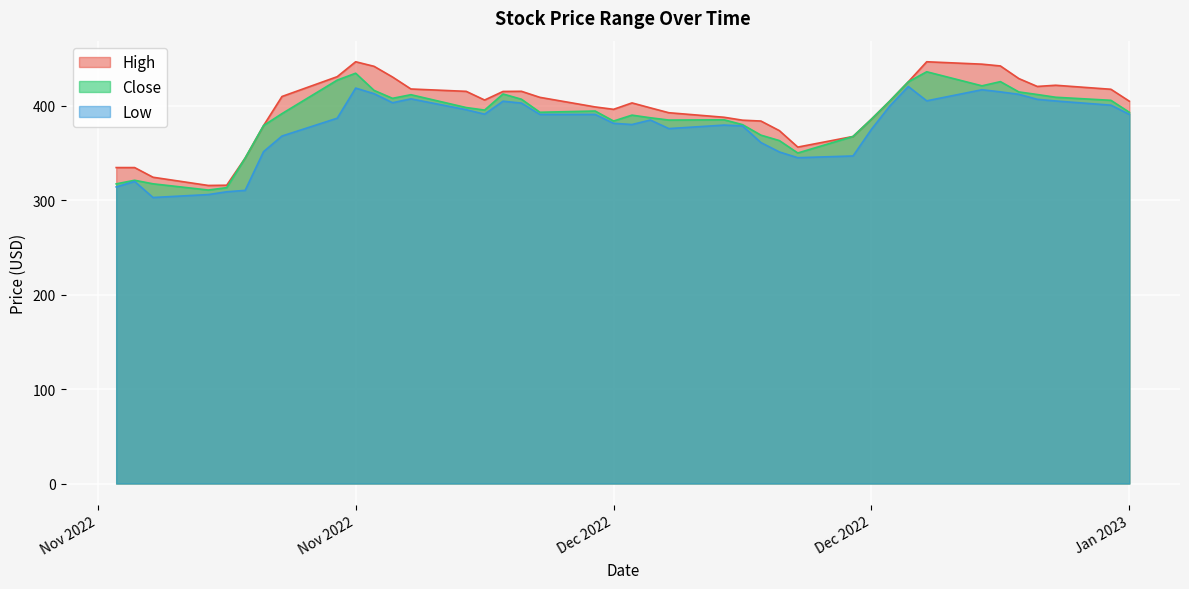

Between 2023-01-04 and 2023-01-02, which is larger?

2023-01-02